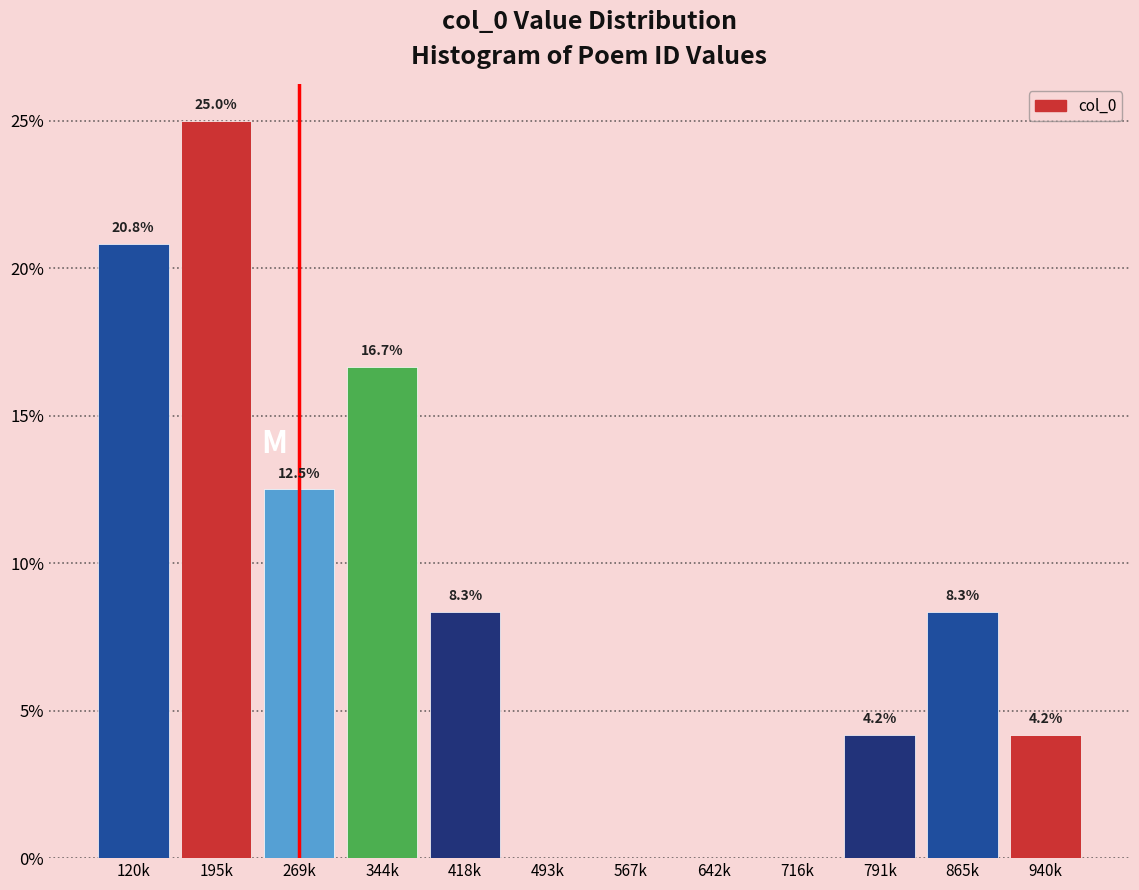

Reading right to left, what are all the values shown in this chart?

940k=4.2	865k=8.3	791k=4.2	716k=0.0	642k=0.0	567k=0.0	493k=0.0	418k=8.3	344k=16.7	269k=12.5	195k=25.0	120k=20.8